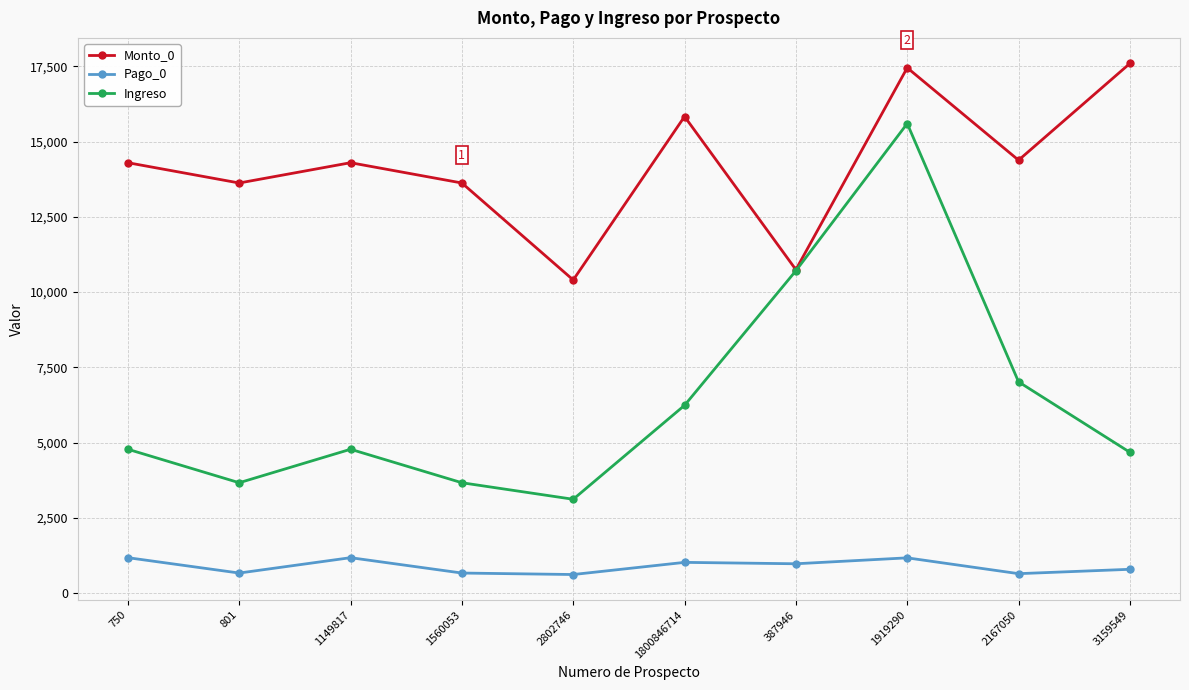

Between 387946 and 3159549, which series saw the biggest shift?

Monto_0